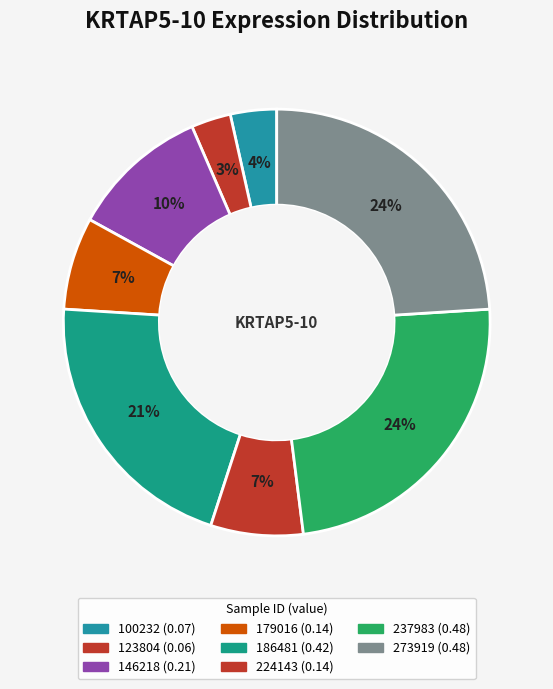

How many slices are in this pie chart?

8